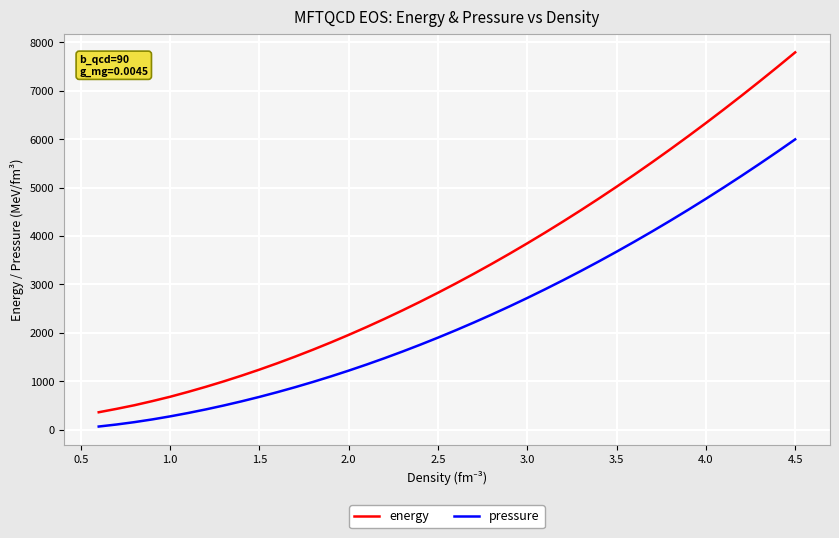

What is the difference between the maximum and second lowest values in the energy series?

7361.4